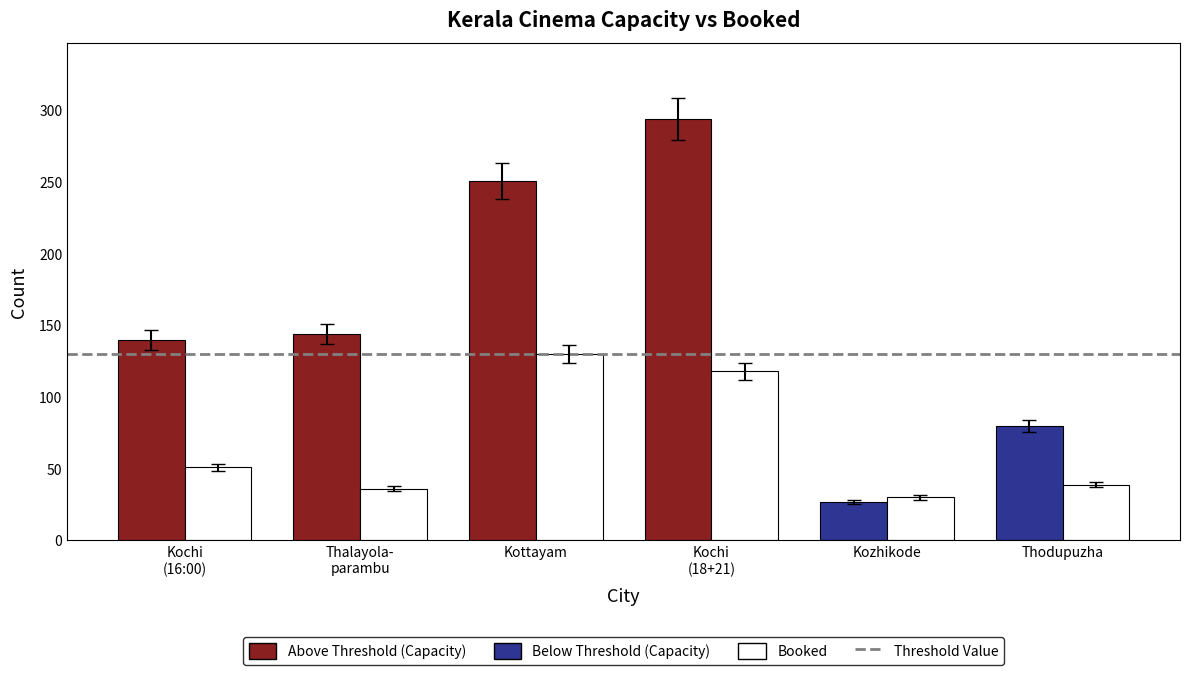

List the series in order of their overall mean, lowest first.

Booked, Capacity